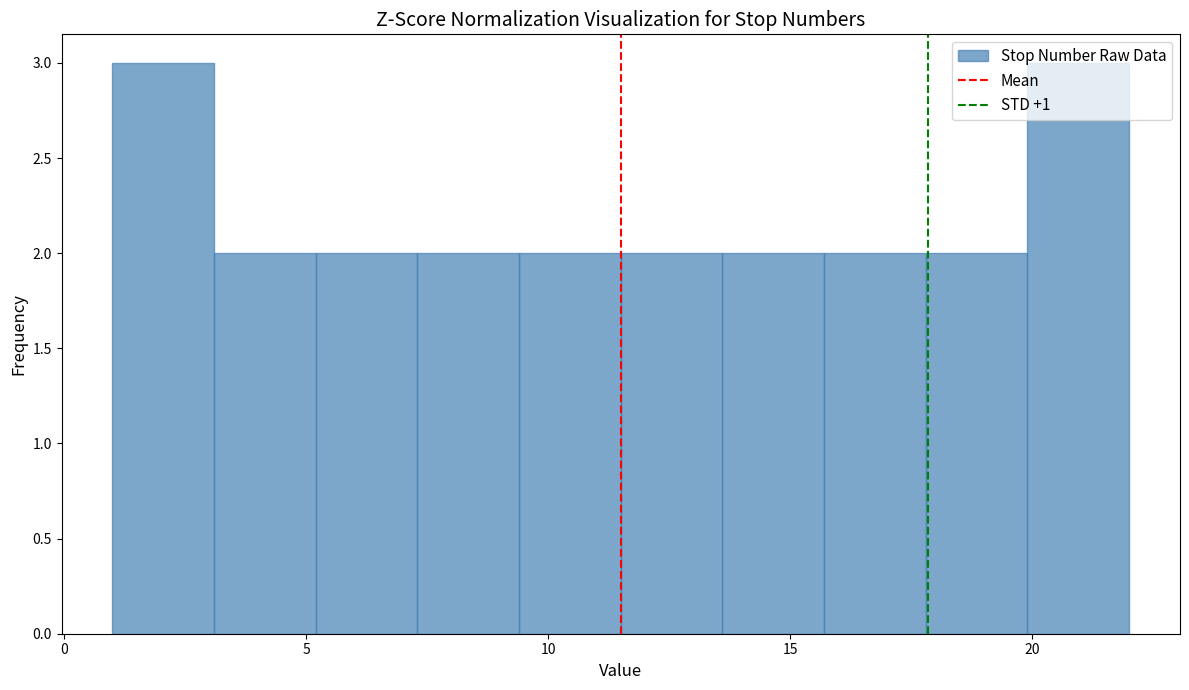

Reading left to right, transcribe this chart: for each bar, give the range it covers on the x-axis and its height. Neither the bar edges nor the heights are printed on the chart, so give them approximately, as read against the axes.

1.0 to 3.1: 3
3.1 to 5.2: 2
5.2 to 7.3: 2
7.3 to 9.4: 2
9.4 to 11.5: 2
11.5 to 13.6: 2
13.6 to 15.7: 2
15.7 to 17.8: 2
17.8 to 19.9: 2
19.9 to 22.0: 3